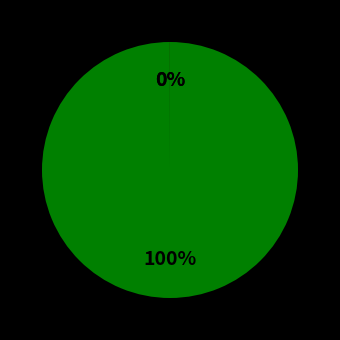

Is there a majority slice in this chart?

Yes